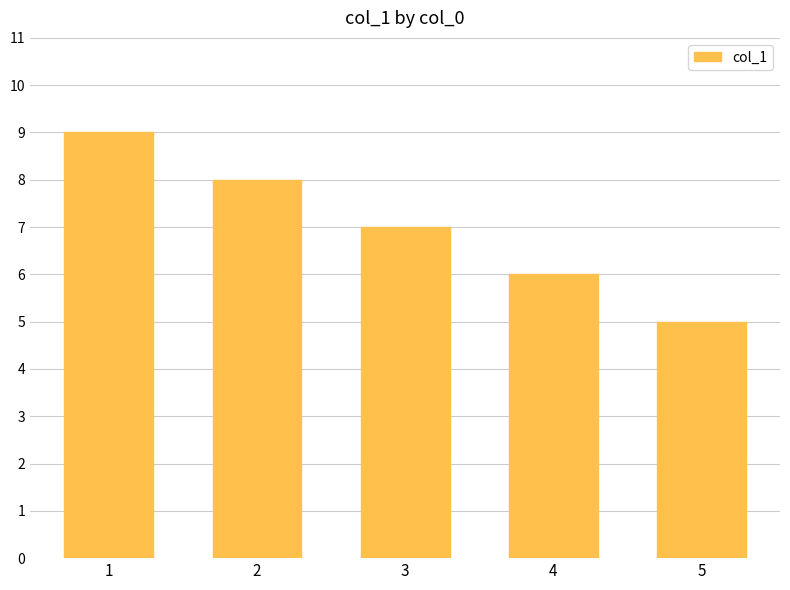

What is the maximum value shown in the chart?

9